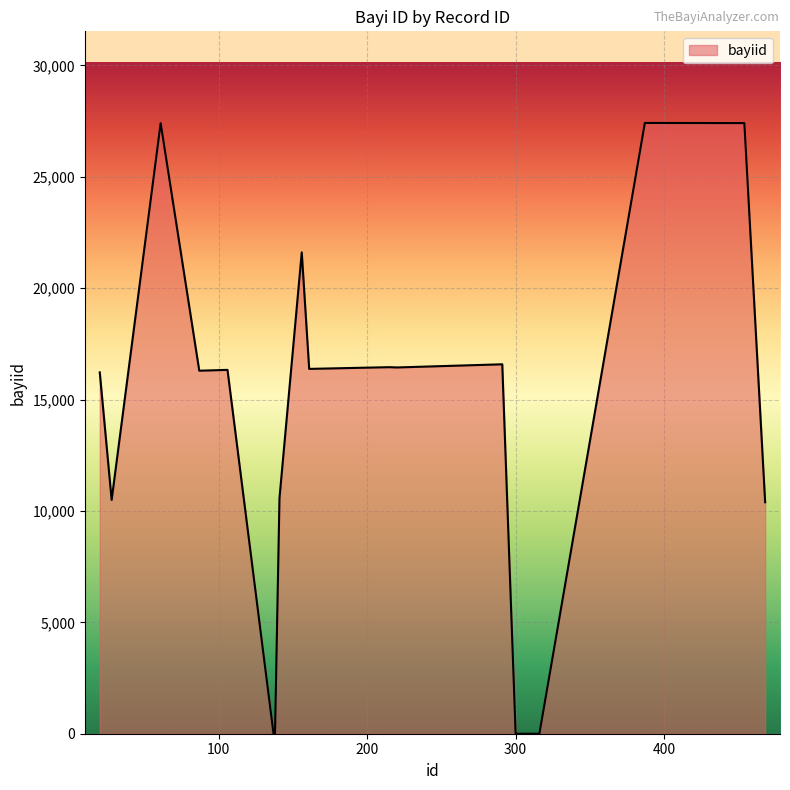

What is the difference between the maximum and minimum values?

27415